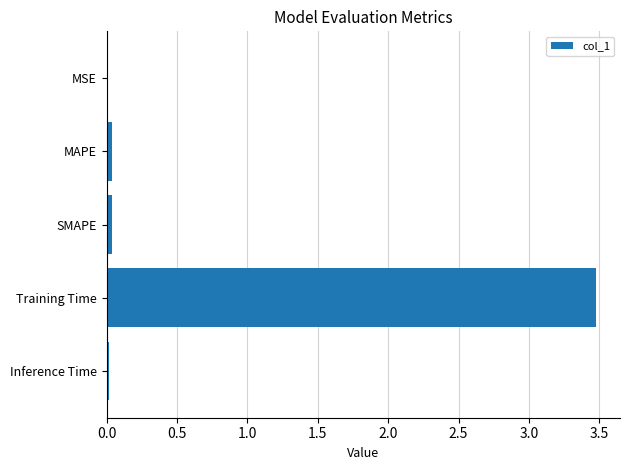

What is the greatest value displayed?

3.5